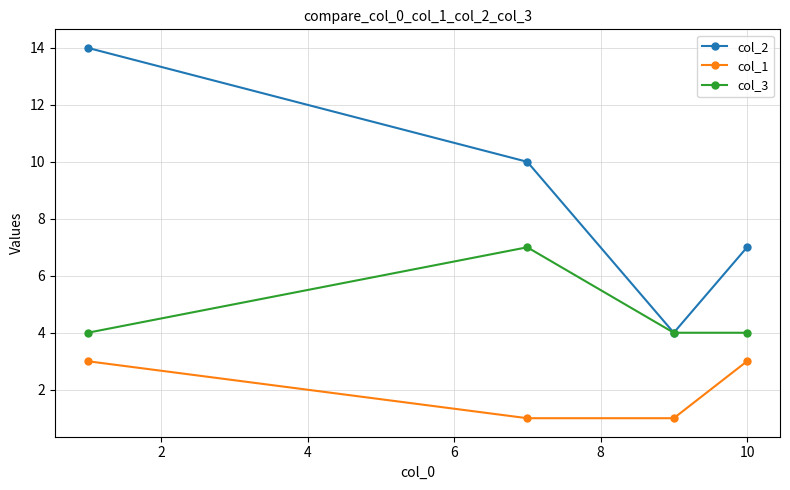

List the series in order of their peak value, highest first.

col_2, col_3, col_1